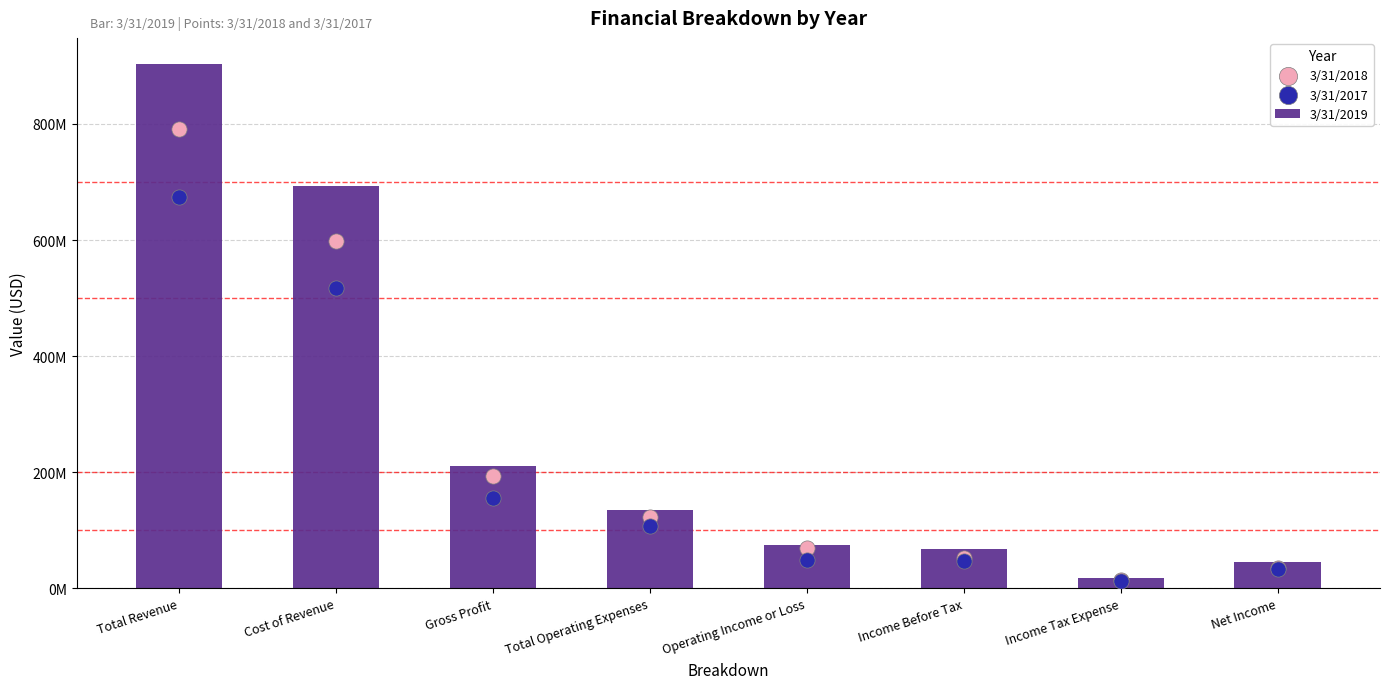

Which series reaches the maximum Y coordinate?

3/31/2019